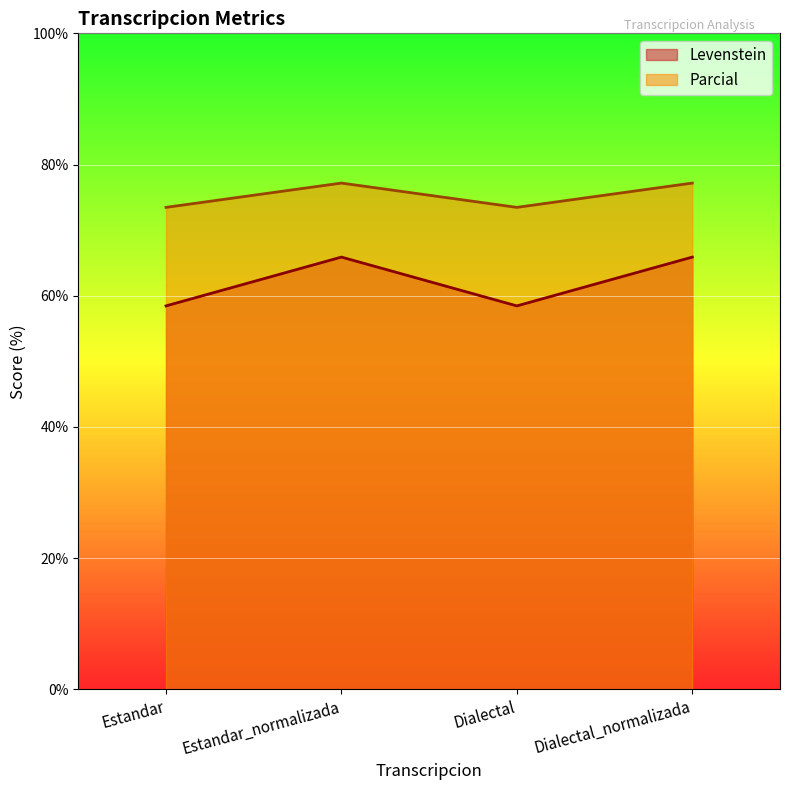

Reading left to right, extract all data points from this chart.

Levenstein: 58.5	65.9	58.5	65.9
Parcial: 73.5	77.2	73.5	77.2